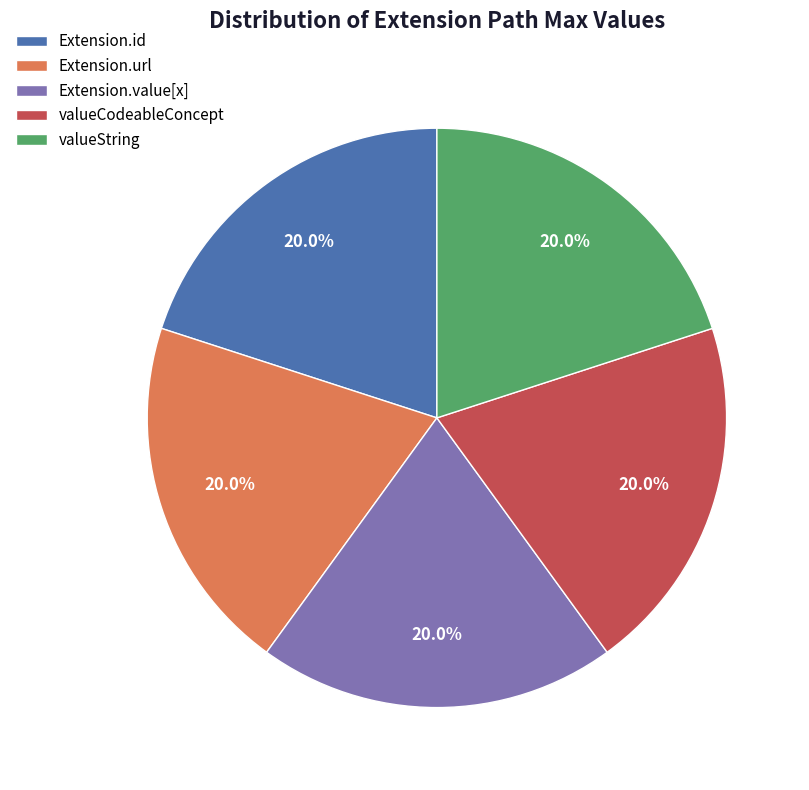

Is there any slice that represents more than half of the pie?

No